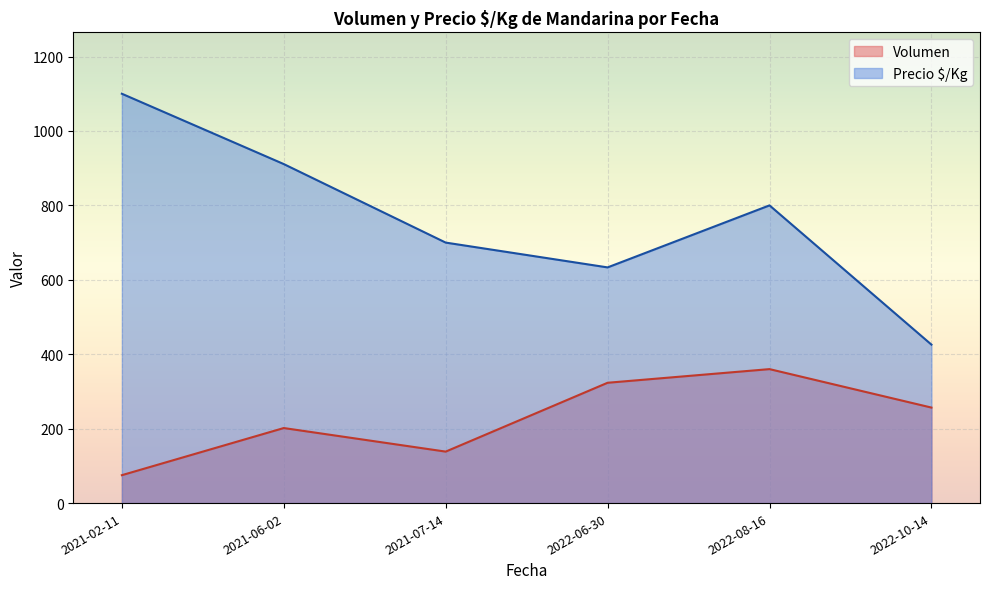

What is the difference between the maximum and minimum values in the Precio $/Kg series?

674.2